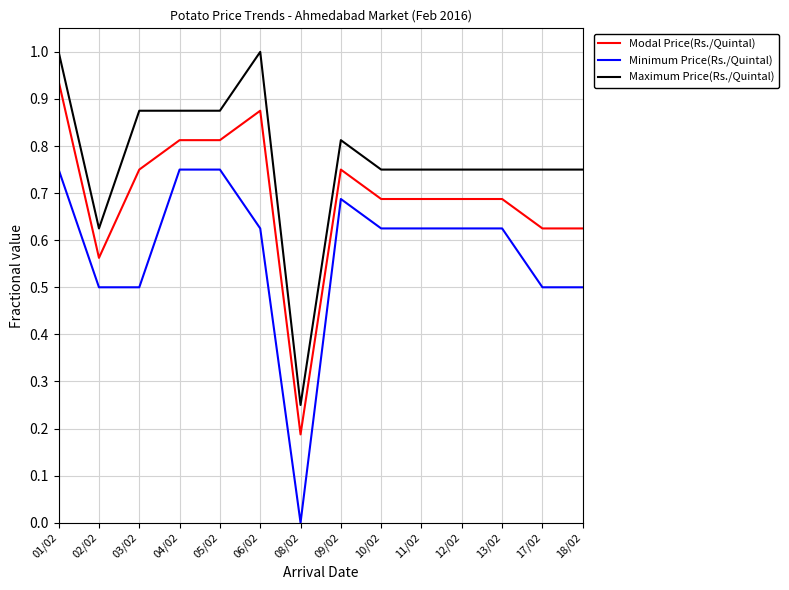

Which series changed the most between 01/02 and 03/02?

Minimum Price(Rs./Quintal)